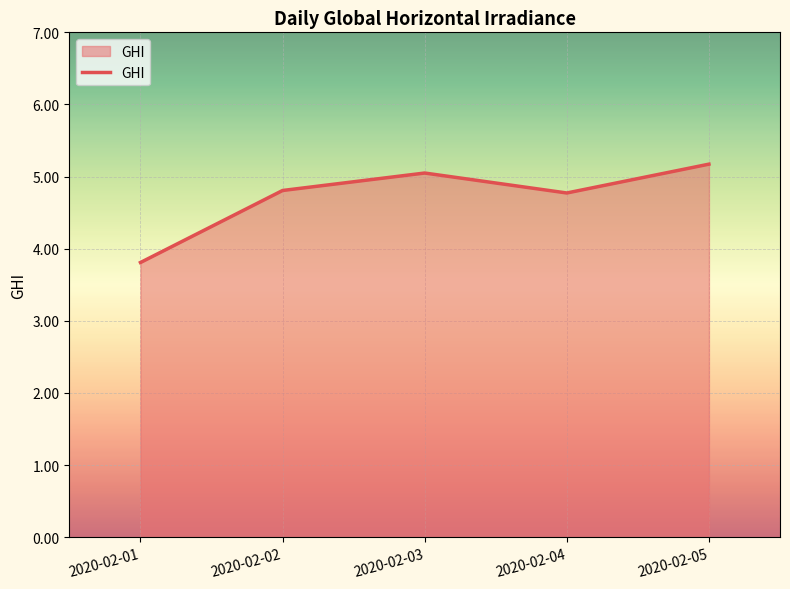

Is it true that the value at 2020-02-01 is 3.8?

True